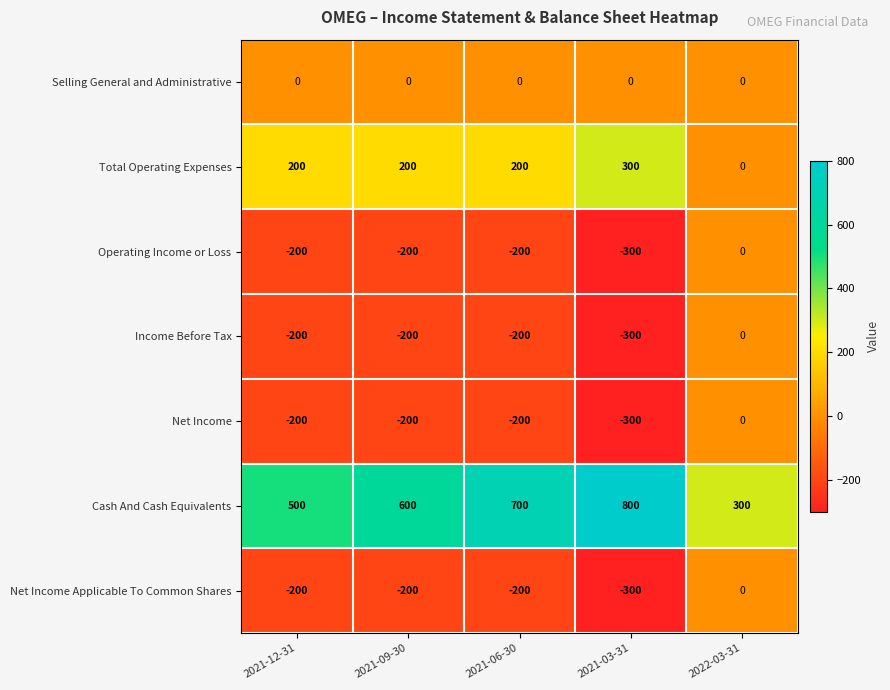

At which category is the sum across all series the highest?

2022-03-31